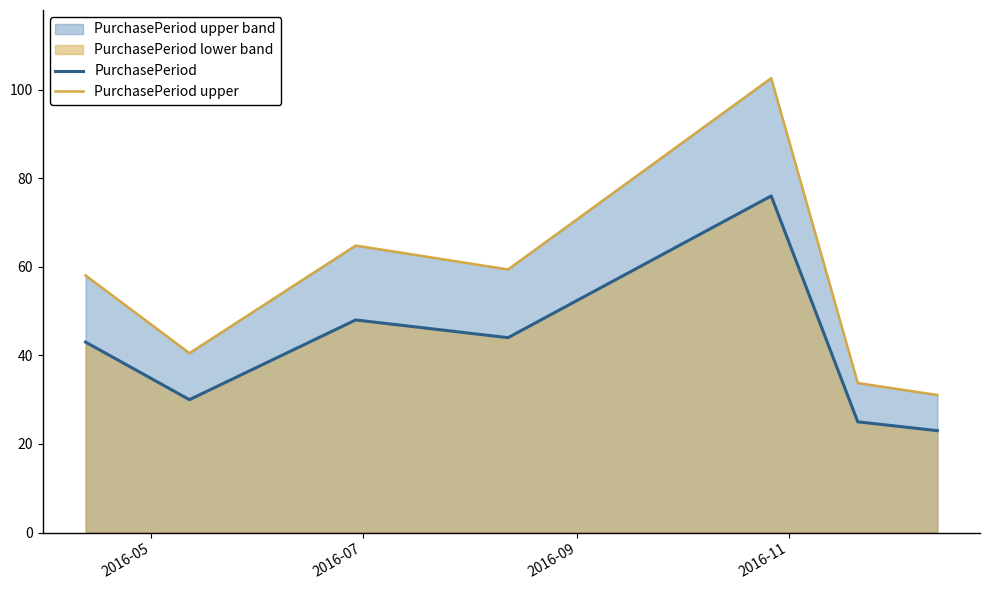

List the series in order of their peak value, highest first.

PurchasePeriod upper, PurchasePeriod